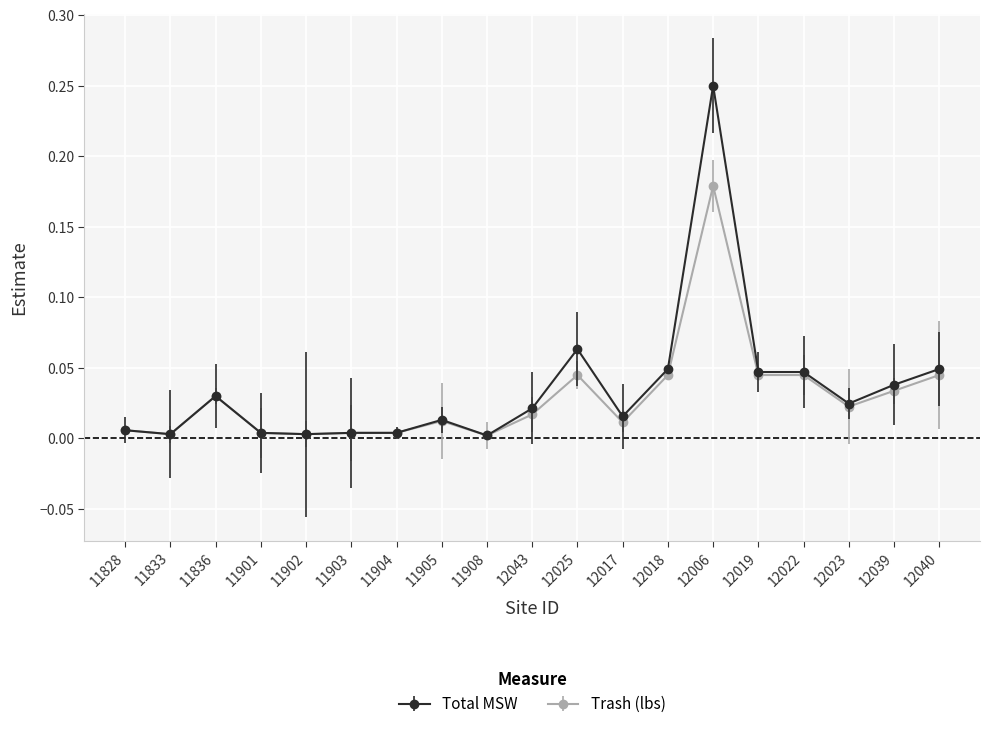

True or false: Trash (lbs) has more than 0 interior local peaks.

True